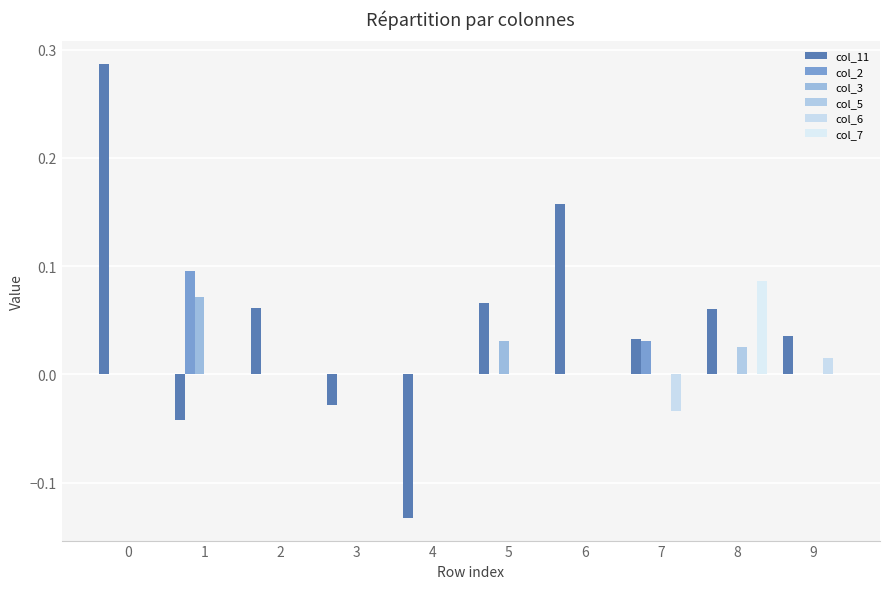

Reading left to right, list all the values displayed in this chart.

col_11: 0.3	-0.0	0.1	-0.0	-0.1	0.1	0.2	0.0	0.1	0.0
col_2: 0.0	0.1	0.0	0.0	0.0	0.0	0.0	0.0	0.0	0.0
col_3: 0.0	0.1	0.0	0.0	0.0	0.0	0.0	0.0	0.0	0.0
col_5: 0.0	0.0	0.0	0.0	0.0	0.0	0.0	0.0	0.0	0.0
col_6: 0.0	0.0	0.0	0.0	0.0	0.0	0.0	-0.0	0.0	0.0
col_7: 0.0	0.0	0.0	0.0	0.0	0.0	0.0	0.0	0.1	0.0